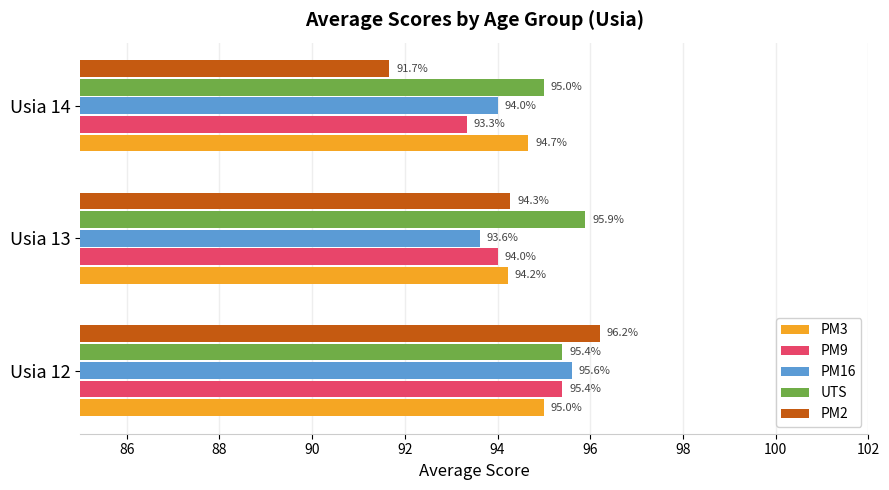

Rank the series by their maximum value, from highest to lowest.

PM2, UTS, PM16, PM9, PM3